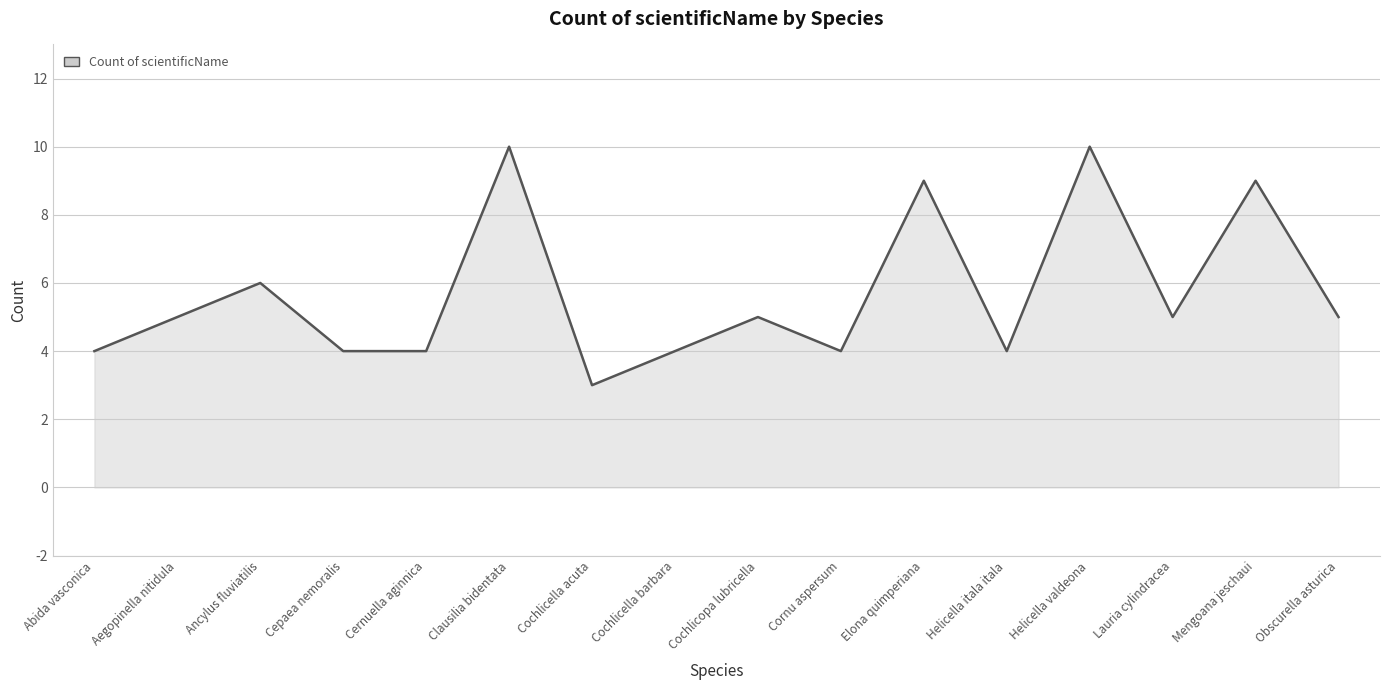

What is the ratio of the value at Aegopinella nitidula to the value at Ancylus fluviatilis?

0.8